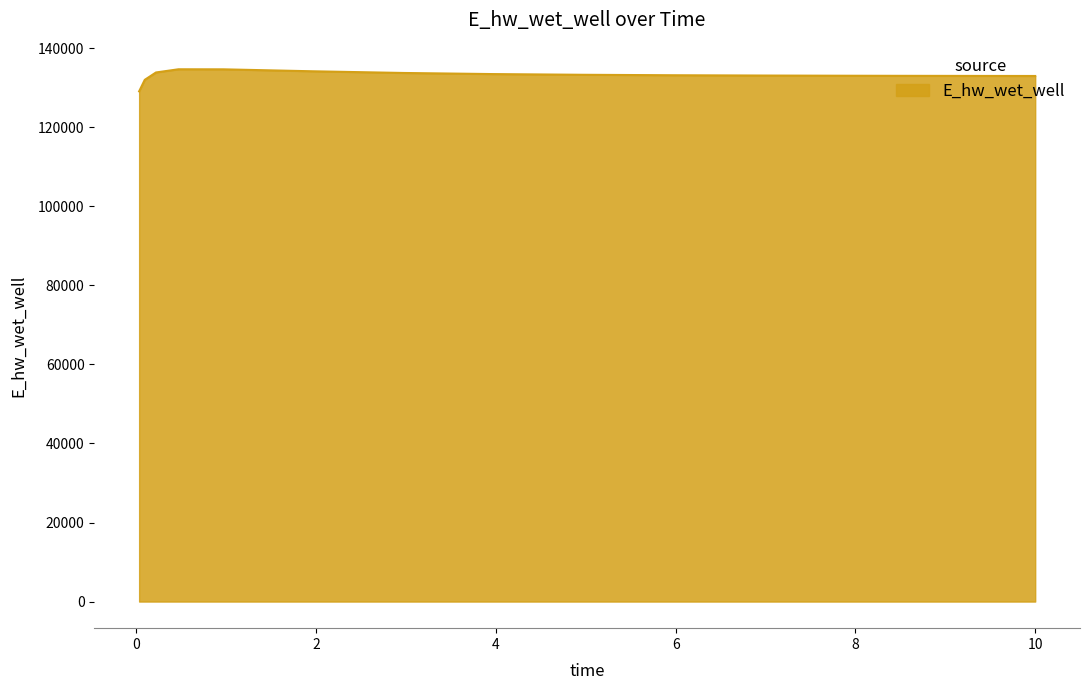

What is the minimum value shown in the chart?

129086.4